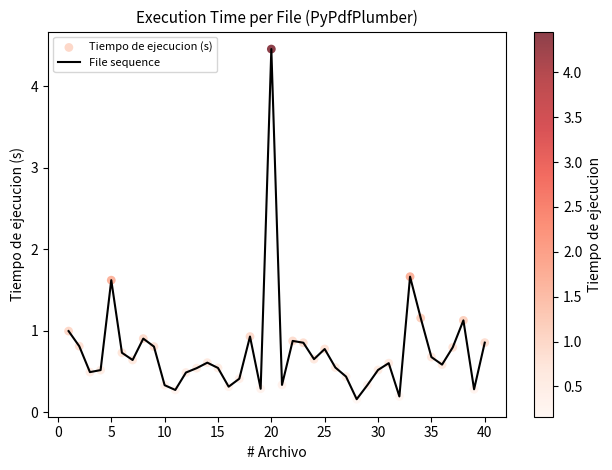

What is the difference between the maximum and minimum values?

4.3